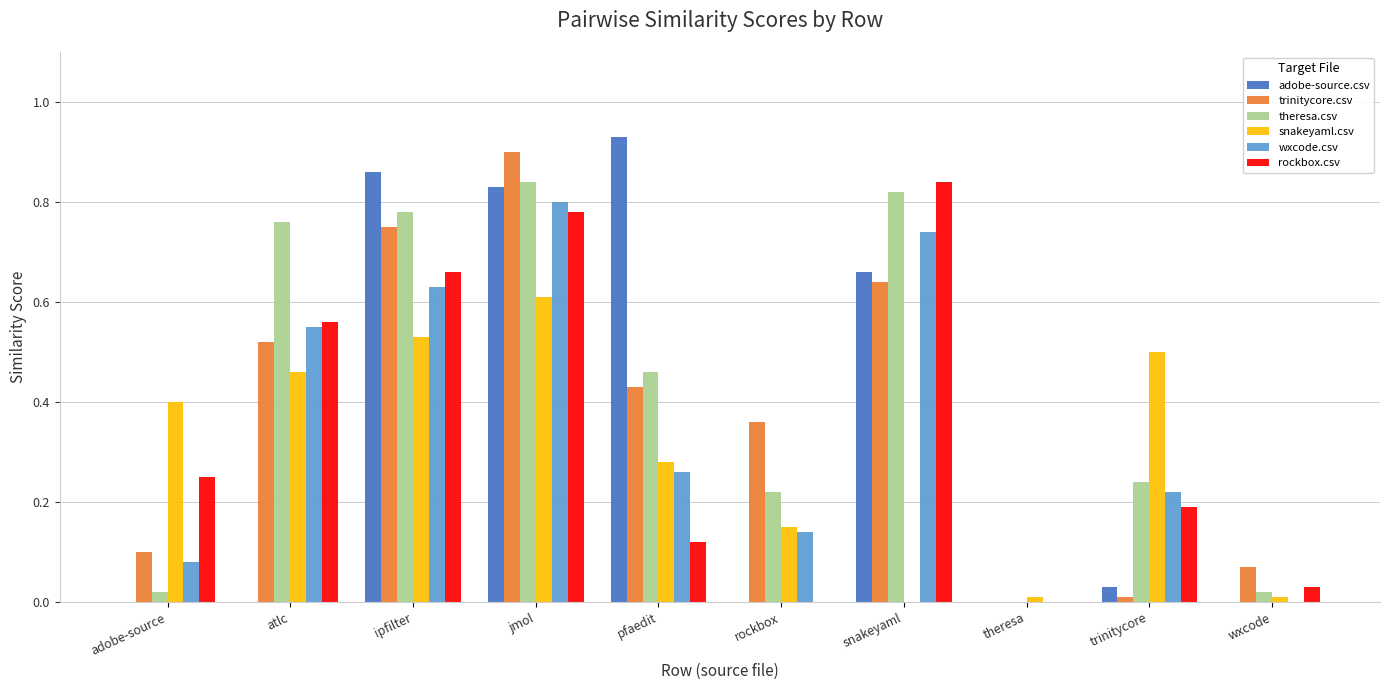

Is it true that wxcode.csv equals 0.2 at trinitycore?

True